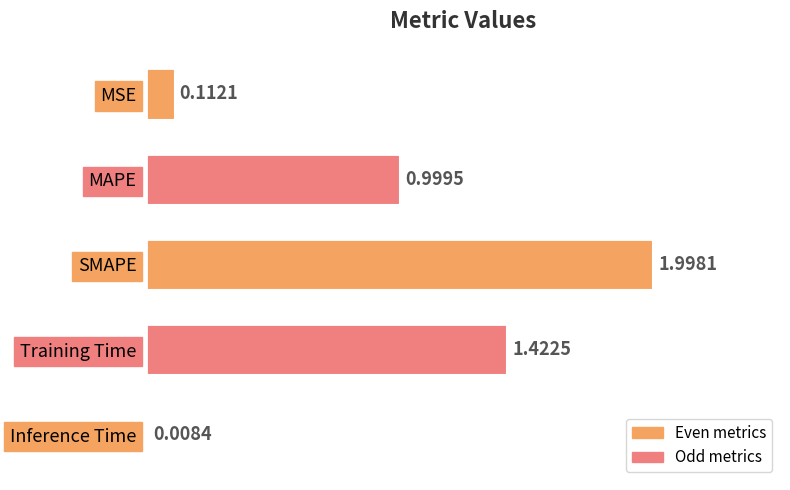

Count the number of categories in the chart.

5